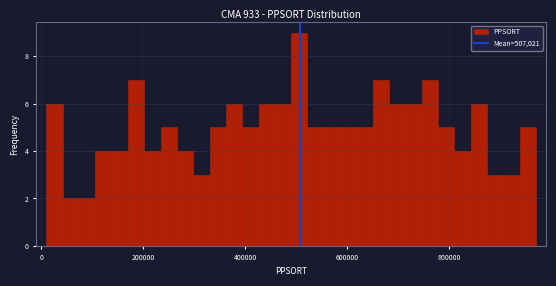

Around what value on the x-axis is the tallest bar? Give the approximate position of its centre, as read against the axis.

500000